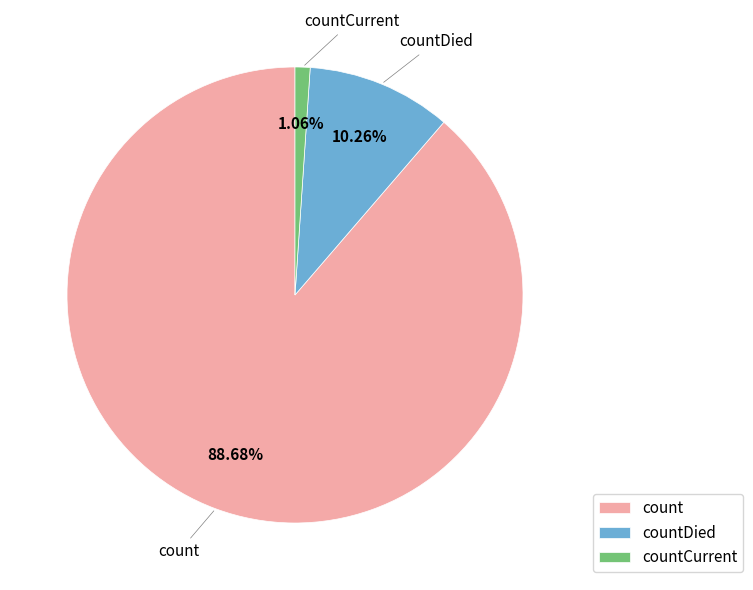

Rank the categories by value from lowest to highest.

countCurrent, countDied, count